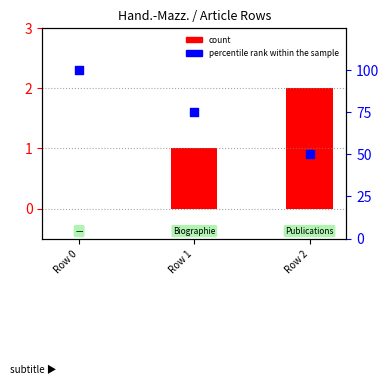

Is the value of percentile rank within the sample at Row 2 greater than the value of count at Row 1?

Yes